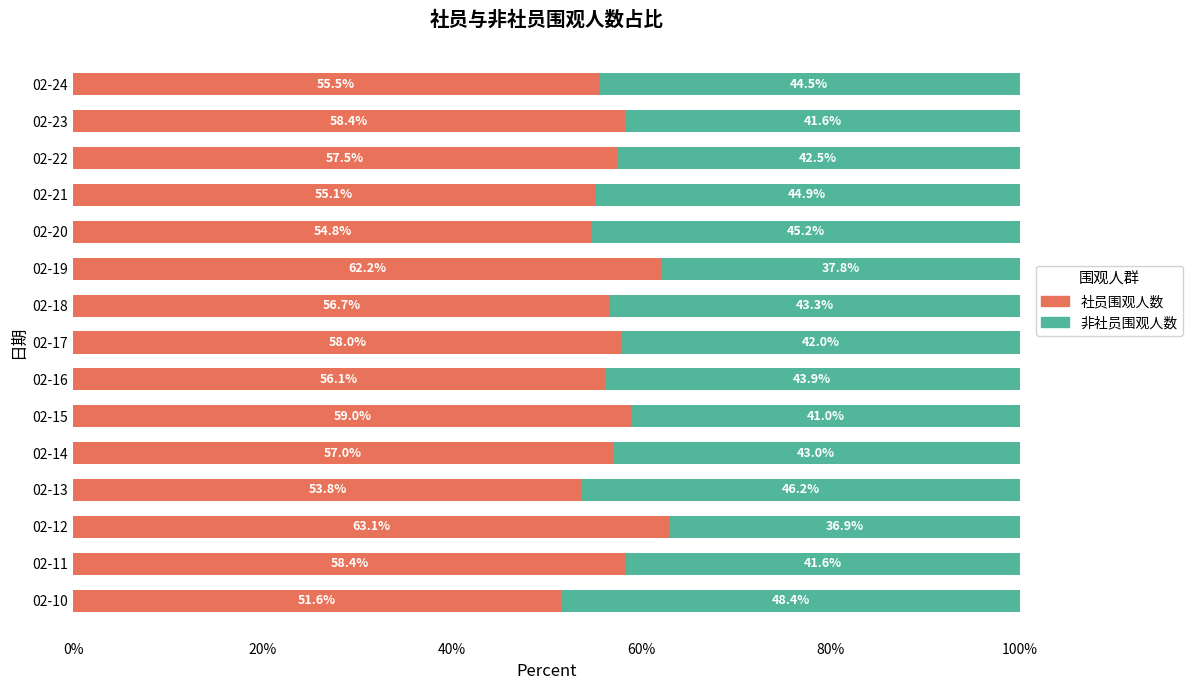

What is the total value across all series at 02-12?

100.0